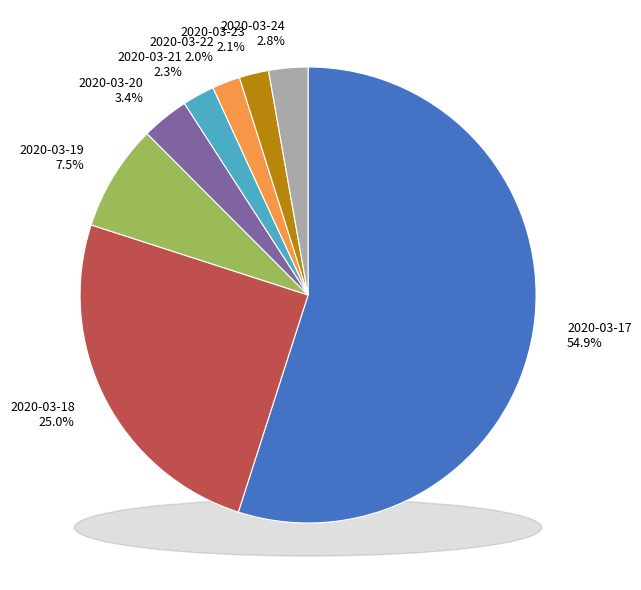

How many segments does this pie chart have?

8